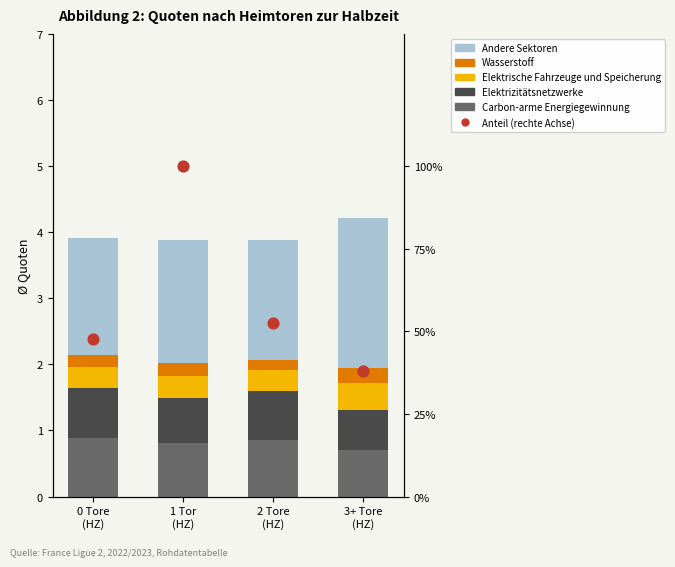

Which series has the largest total across all categories?

Andere Sektoren